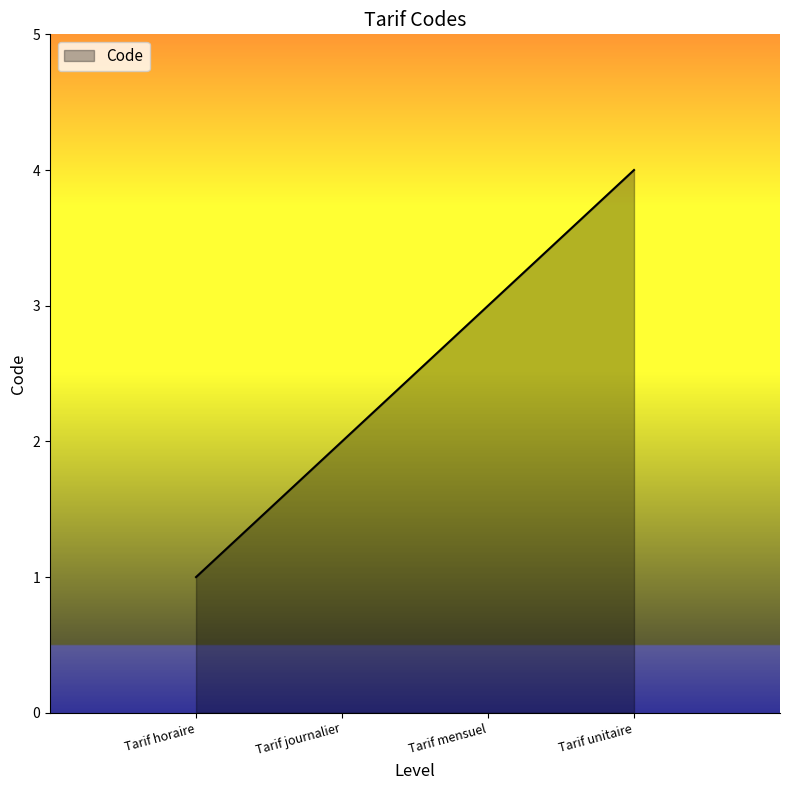

Which category has the lowest value across all series?

Tarif horaire